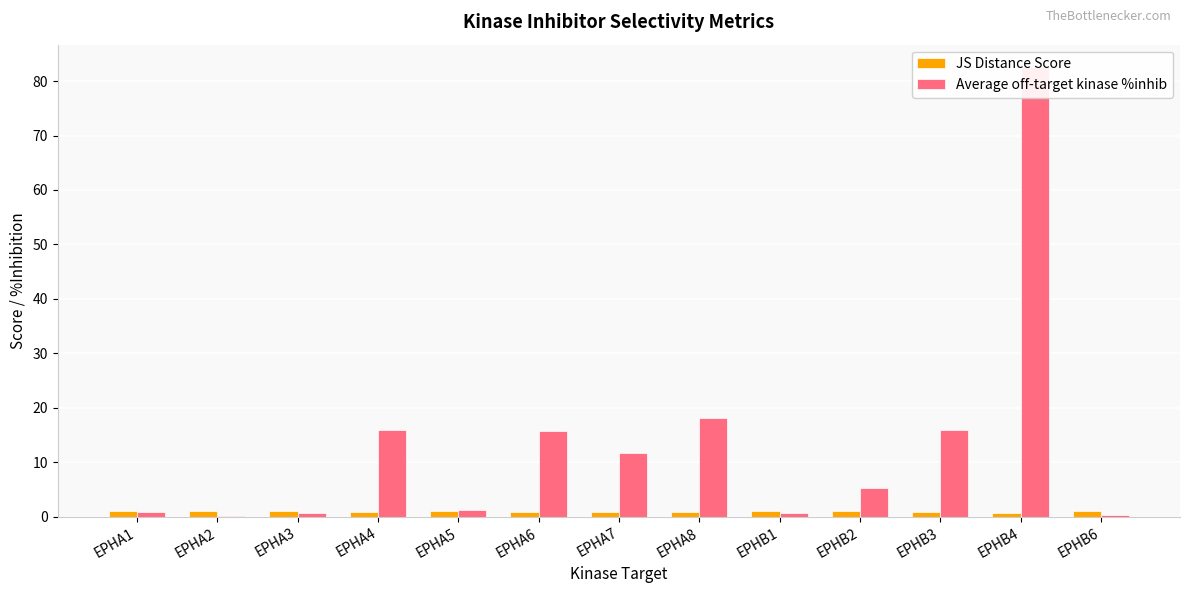

How many bars are there in each group?

2